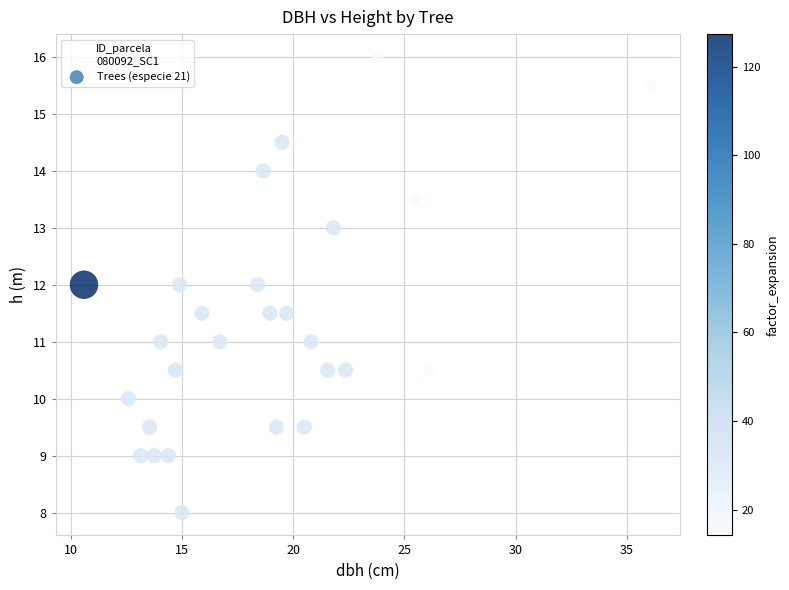

What is the range of Y values (max minus min)?

8.0